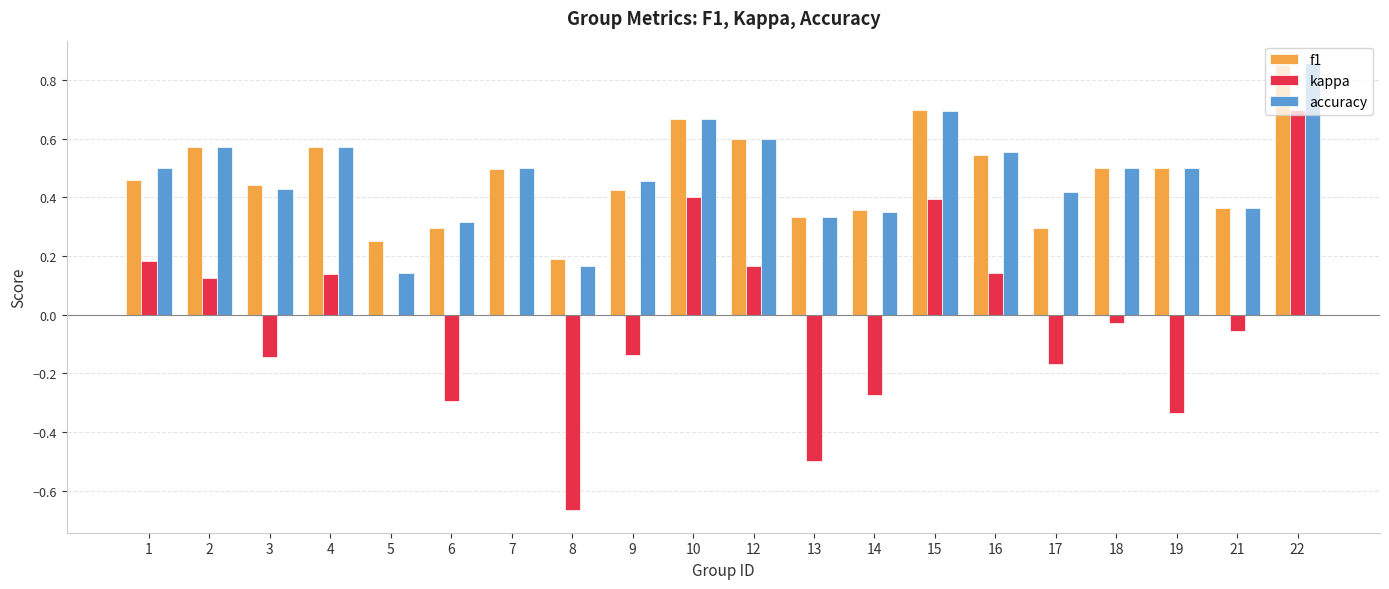

The accuracy series shows 0.9 at 4. True or false?

False